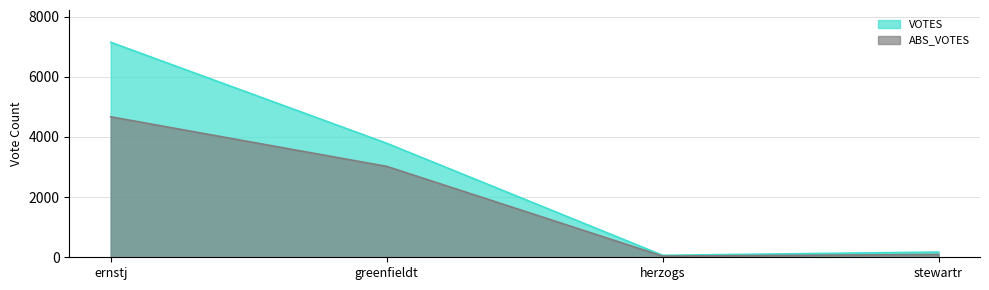

Which series changed the most between herzogs and stewartr?

VOTES